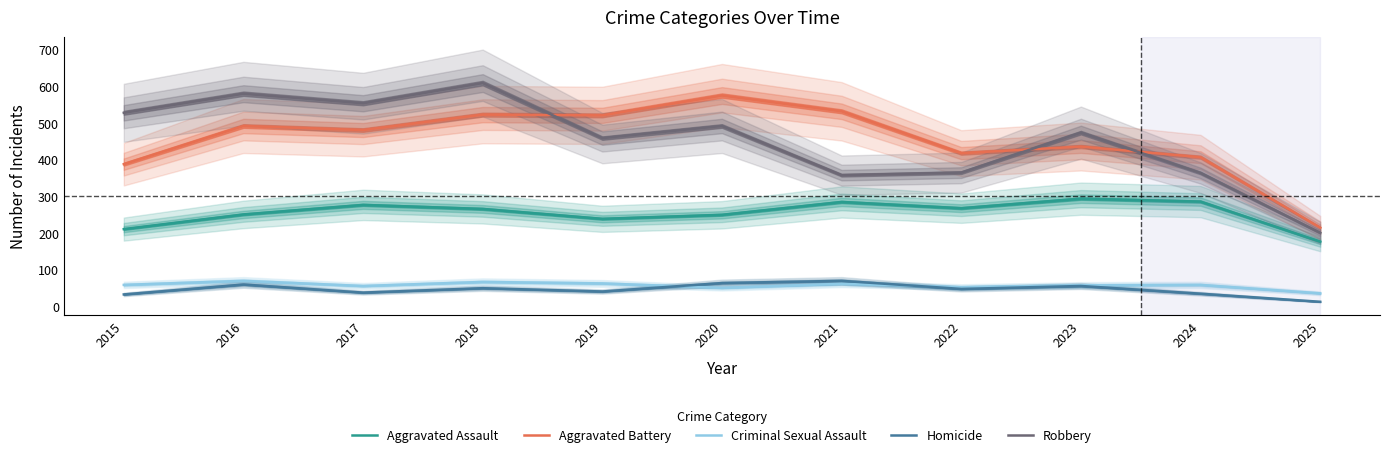

List the series in order of their peak value, highest first.

Robbery, Aggravated Battery, Aggravated Assault, Criminal Sexual Assault, Homicide